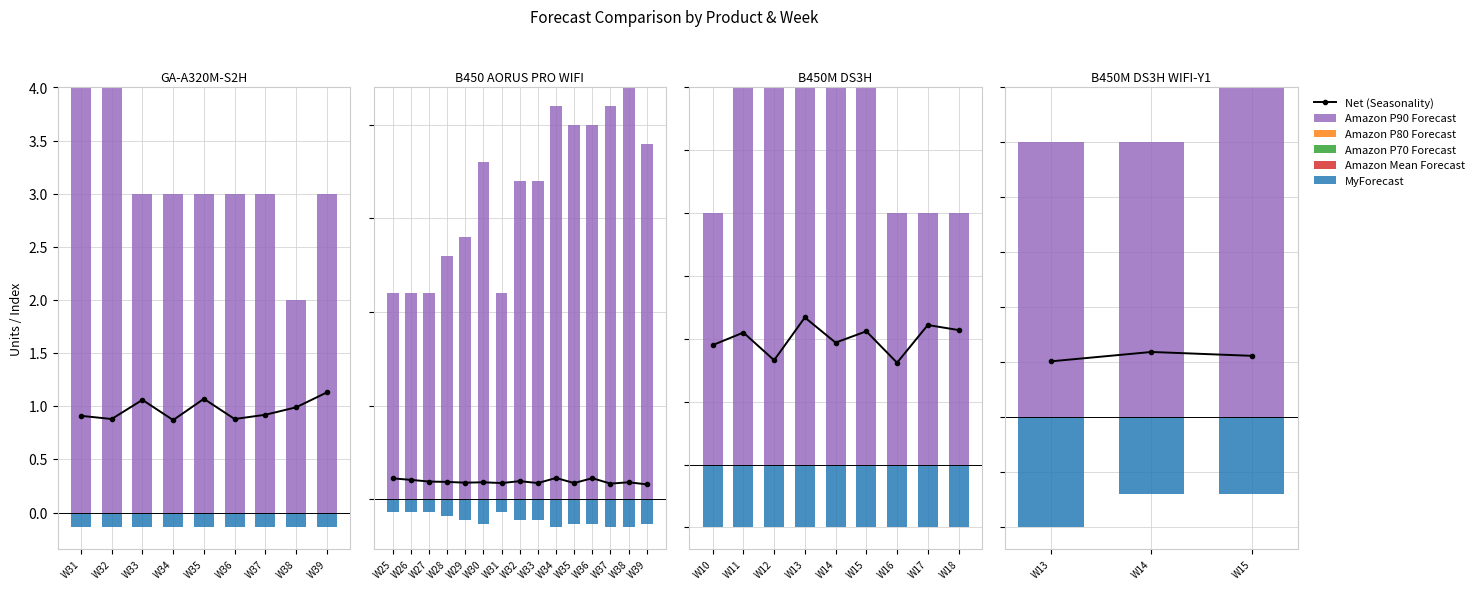

What value does the Amazon P90 Forecast series have at W13?

5.0